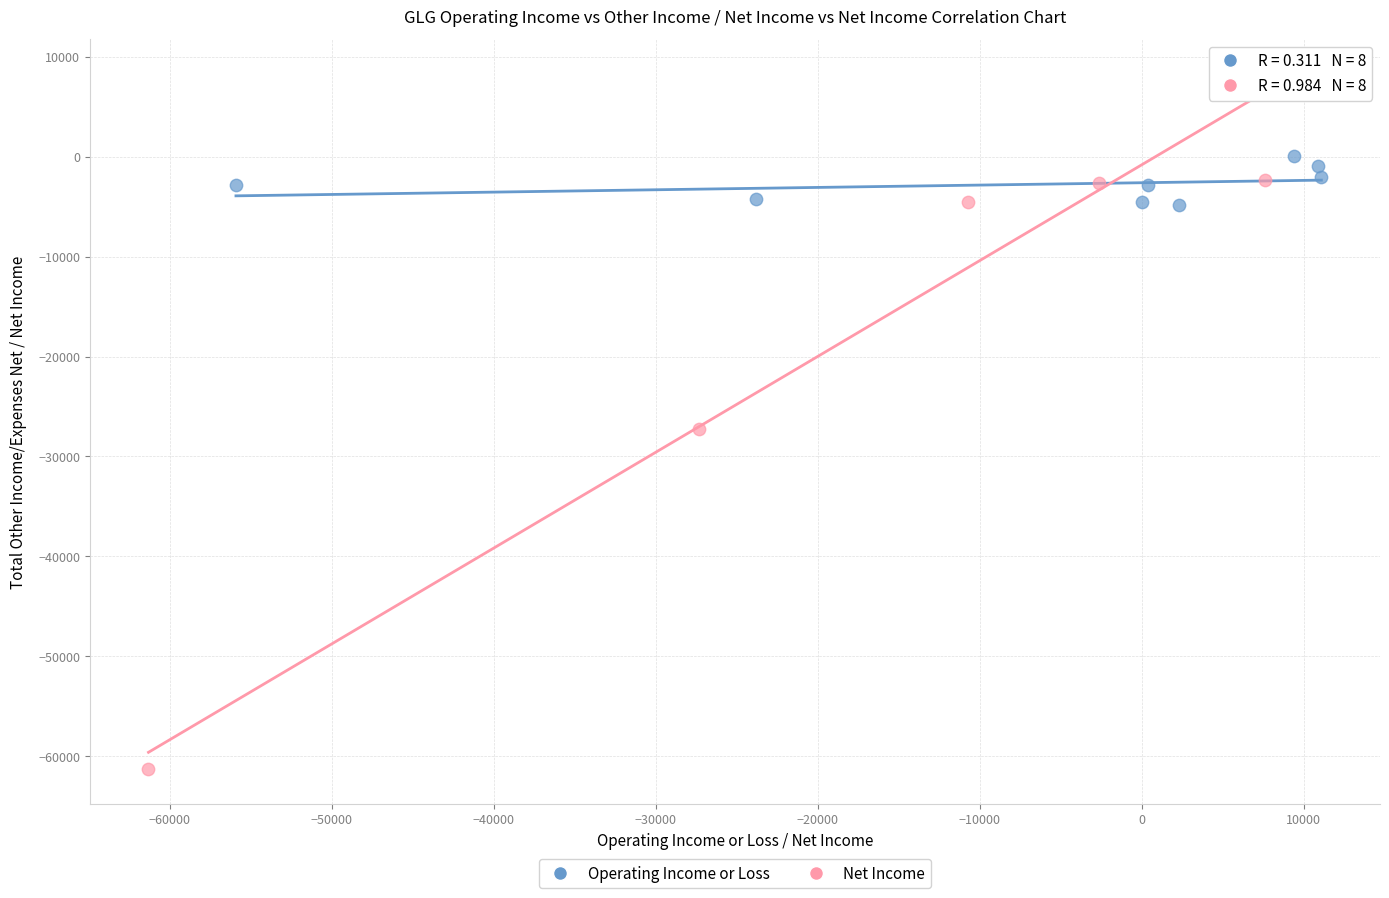

Which series reaches the minimum Y coordinate?

Net Income